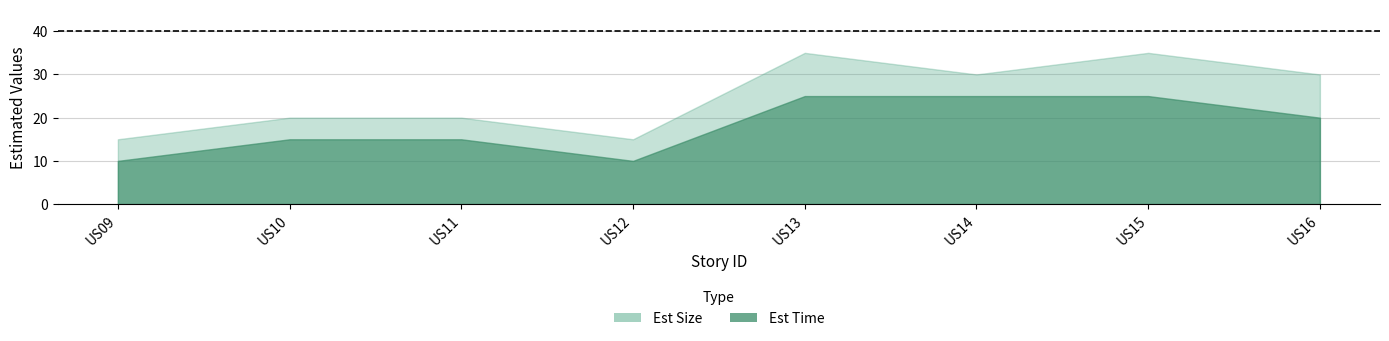

What is the sum of the Est Size values at US15 and US11?

55